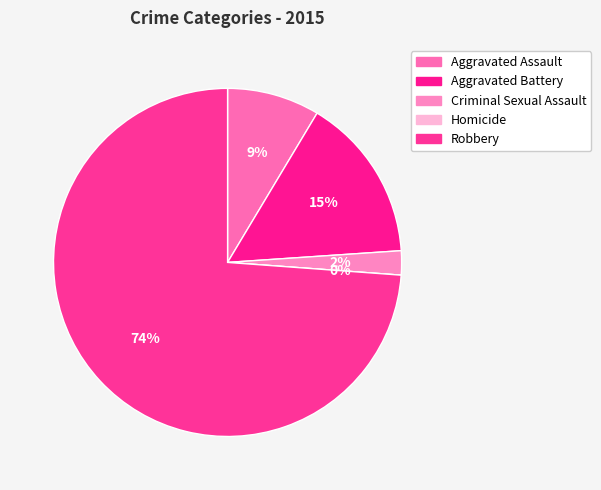

To the nearest percent, what is the combined percentage of Aggravated Assault and Aggravated Battery?

24%